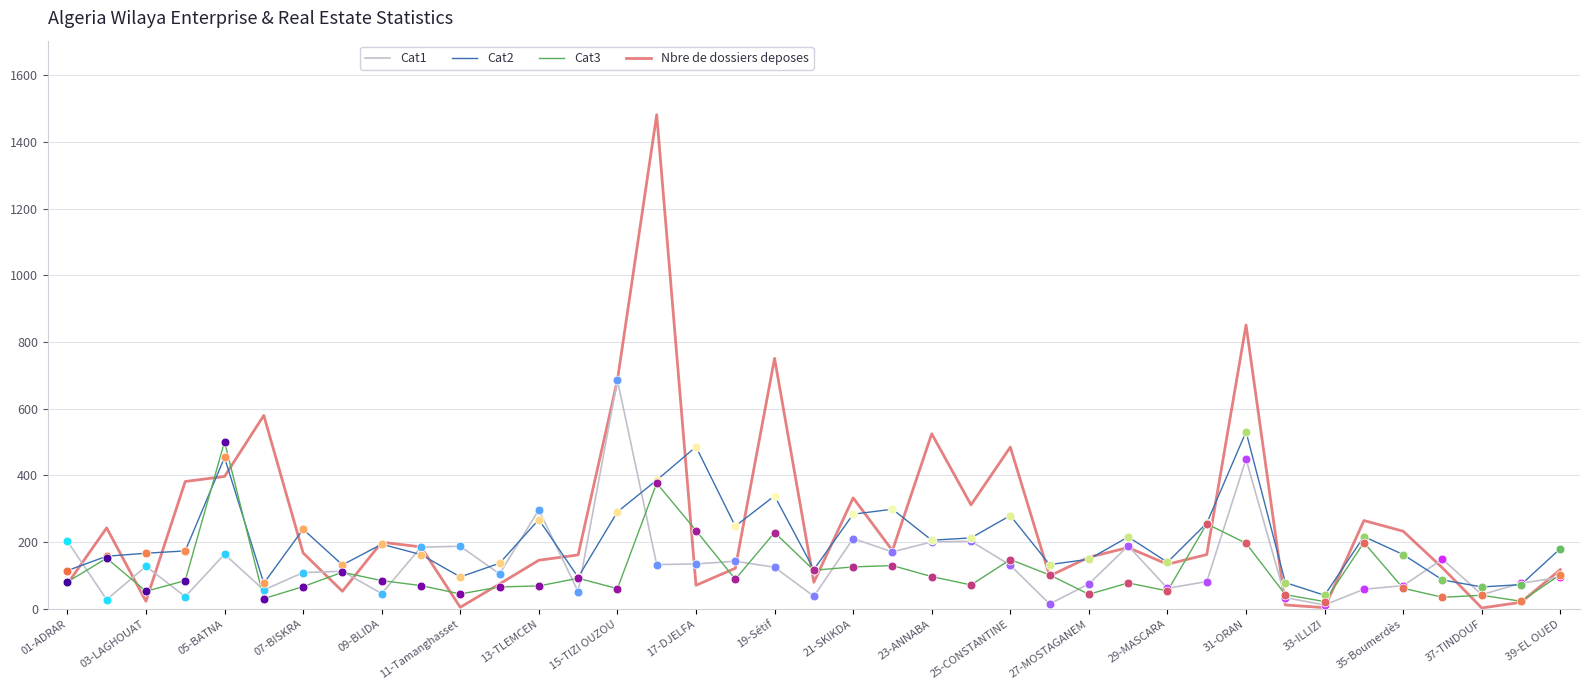

What is the greatest value displayed?

1481